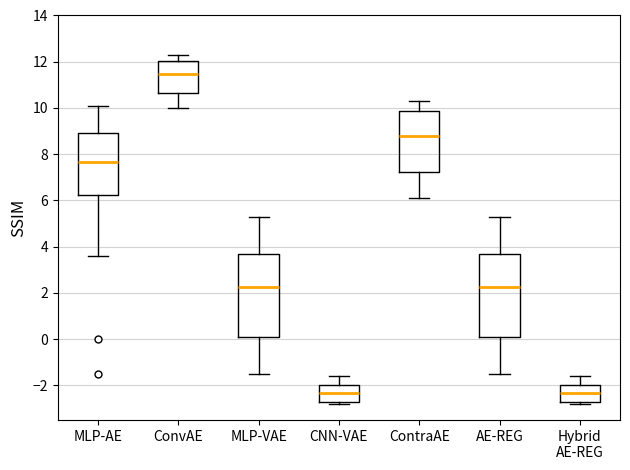

Reading left to right, transcribe this box plot: for each box, give where its median line is, the range the box spans, and where its two whiskers end, as read against the y-axis. The values are not printed on the chart, so give them approximately, as read against the axis.

MLP-AE: median 7.6, box 6.2 to 9.0, whiskers 3.6 to 10.2
ConvAE: median 11.4, box 10.6 to 12.0, whiskers 10.0 to 12.4
MLP-VAE: median 2.2, box 0.0 to 3.6, whiskers -1.4 to 5.4
CNN-VAE: median -2.4, box -2.8 to -2.0, whiskers -2.8 (just below the box's lower edge) to -1.6
ContraAE: median 8.8, box 7.2 to 9.8, whiskers 6.2 to 10.4
AE-REG: median 2.2, box 0.0 to 3.6, whiskers -1.4 to 5.4
Hybrid AE-REG: median -2.4, box -2.8 to -2.0, whiskers -2.8 (just below the box's lower edge) to -1.6